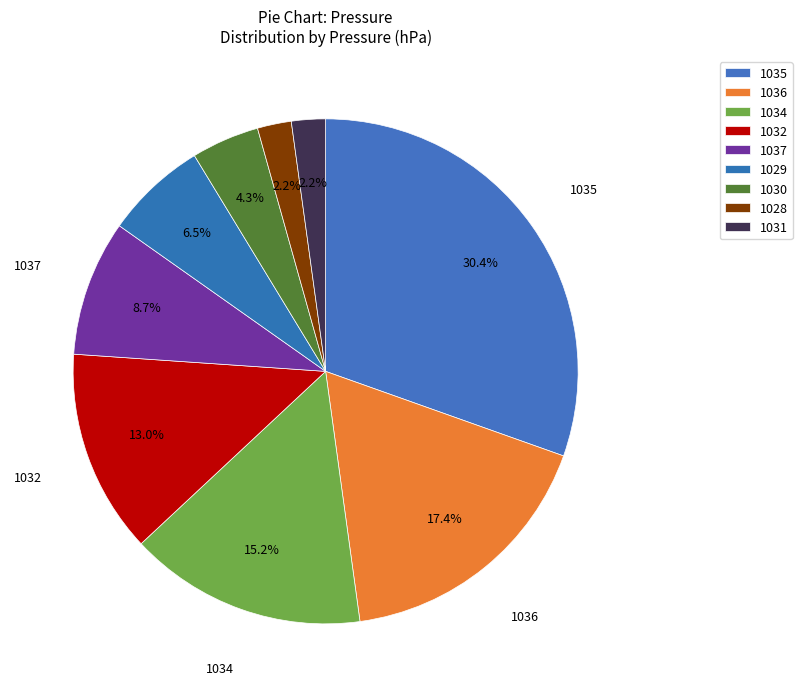

How many segments does this pie chart have?

9